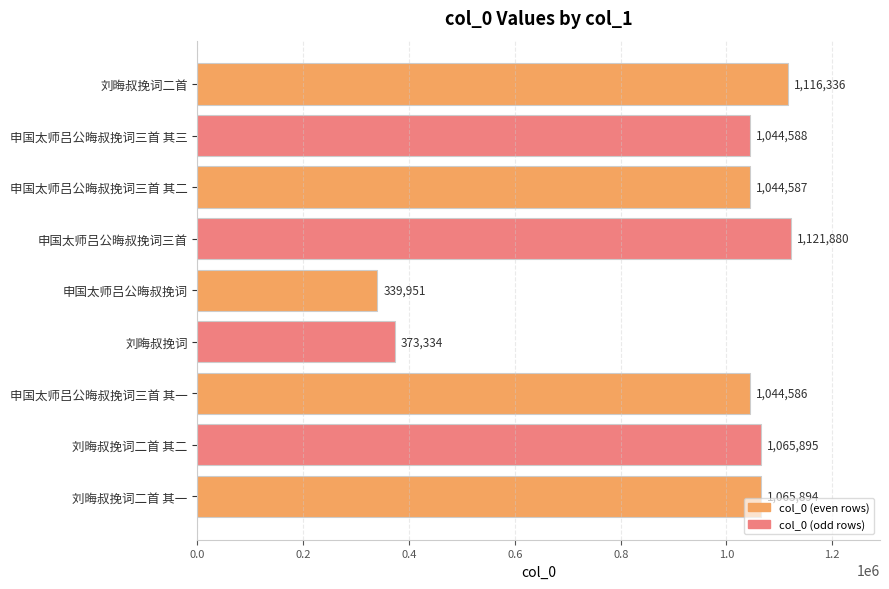

List the labels in order of value, largest first.

申国太师吕公晦叔挽词三首, 刘晦叔挽词二首, 刘晦叔挽词二首 其二, 刘晦叔挽词二首 其一, 申国太师吕公晦叔挽词三首 其三, 申国太师吕公晦叔挽词三首 其二, 申国太师吕公晦叔挽词三首 其一, 刘晦叔挽词, 申国太师吕公晦叔挽词